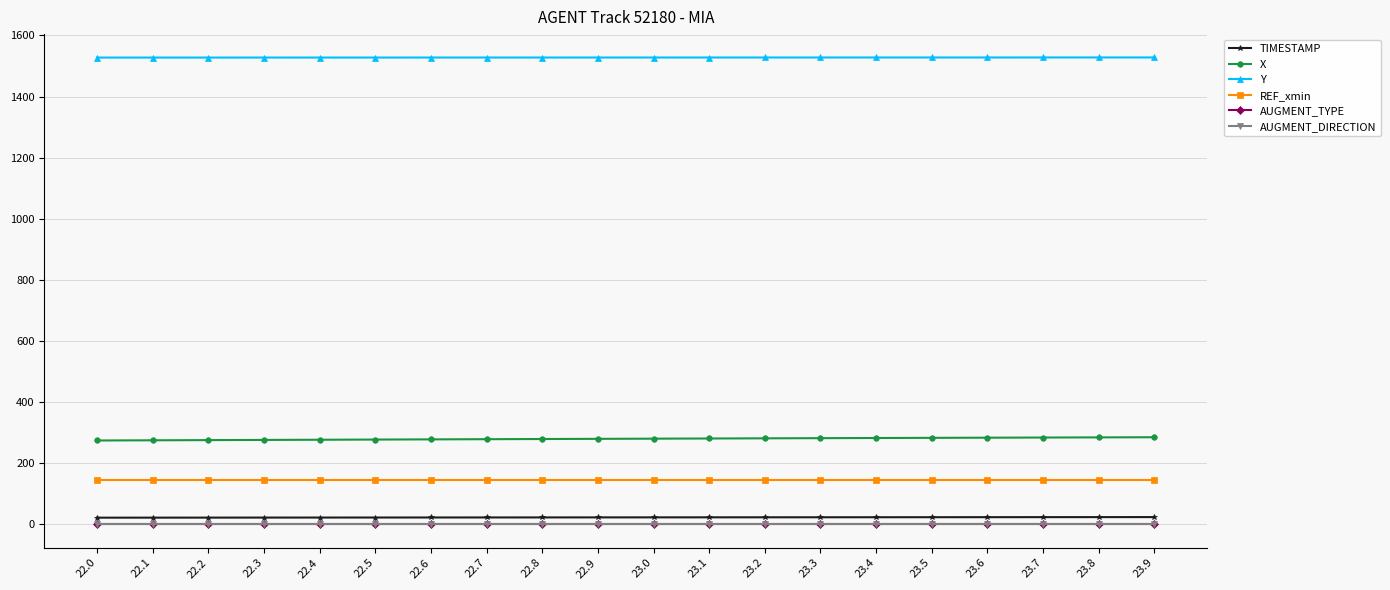

What are all the series names shown in the legend?

TIMESTAMP, X, Y, REF_xmin, AUGMENT_TYPE, AUGMENT_DIRECTION